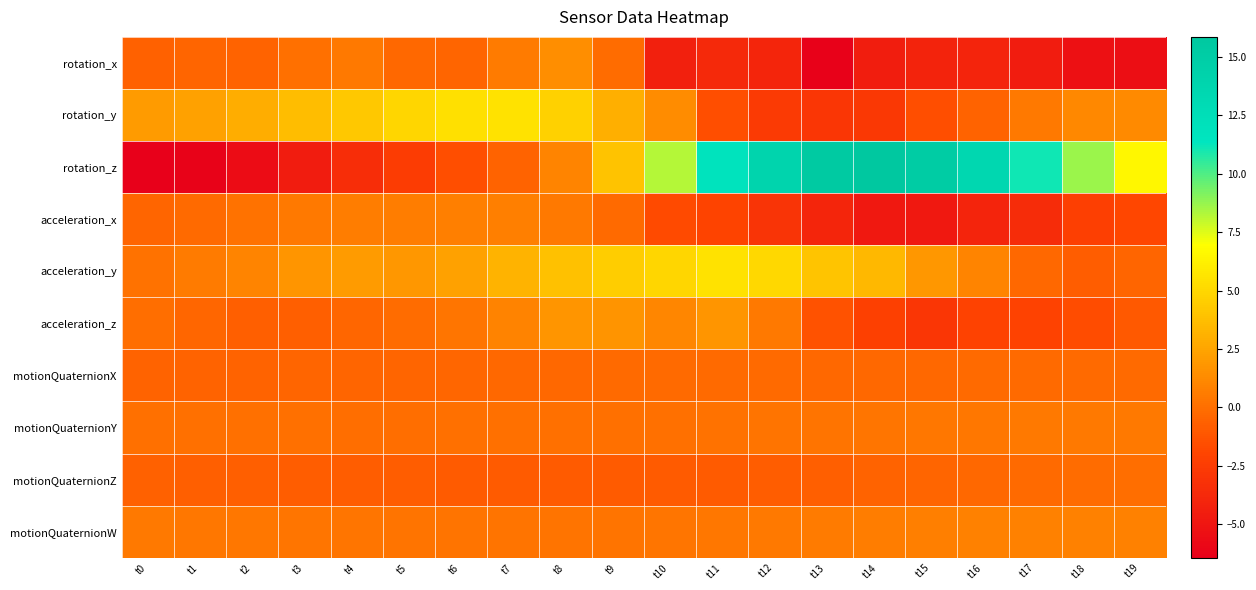

Reading right to left, list all the values displayed in this chart.

rotation_x: t19=-5.4	t18=-5.4	t17=-4.6	t16=-4.0	t15=-4.1	t14=-4.5	t13=-6.3	t12=-3.9	t11=-3.7	t10=-4.3	t9=-0.1	t8=1.4	t7=0.6	t6=-0.5	t5=-0.3	t4=0.5	t3=0.0	t2=-0.6	t1=-0.4	t0=-0.7
rotation_y: t19=1.2	t18=1.2	t17=0.5	t16=-0.6	t15=-1.5	t14=-2.8	t13=-2.9	t12=-2.7	t11=-1.5	t10=1.3	t9=3.1	t8=4.7	t7=5.6	t6=5.5	t5=4.9	t4=4.3	t3=3.7	t2=3.0	t1=2.3	t0=2.1
rotation_z: t19=6.6	t18=8.6	t17=11.1	t16=13.6	t15=15.2	t14=15.9	t13=15.5	t12=13.9	t11=11.8	t10=8.2	t9=4.0	t8=1.0	t7=-0.6	t6=-1.5	t5=-2.5	t4=-3.4	t3=-4.5	t2=-5.6	t1=-6.3	t0=-6.4
acceleration_x: t19=-1.9	t18=-2.3	t17=-3.5	t16=-4.1	t15=-4.8	t14=-4.8	t13=-4.0	t12=-3.0	t11=-2.0	t10=-1.7	t9=-0.2	t8=0.5	t7=0.7	t6=0.7	t5=0.7	t4=0.6	t3=0.5	t2=0.2	t1=-0.2	t0=-0.4
acceleration_y: t19=-0.5	t18=-0.8	t17=-0.3	t16=1.0	t15=1.9	t14=3.4	t13=4.0	t12=5.0	t11=5.5	t10=4.9	t9=4.5	t8=3.8	t7=3.2	t6=2.3	t5=1.9	t4=2.0	t3=1.8	t2=1.0	t1=0.6	t0=0.1
acceleration_z: t19=-1.0	t18=-1.6	t17=-2.2	t16=-2.1	t15=-2.9	t14=-2.2	t13=-1.3	t12=0.5	t11=1.7	t10=1.1	t9=1.7	t8=1.8	t7=0.9	t6=0.3	t5=-0.2	t4=-0.4	t3=-0.7	t2=-0.7	t1=-0.4	t0=-0.1
motionQuaternionX: t19=-0.2	t18=-0.2	t17=-0.2	t16=-0.3	t15=-0.3	t14=-0.3	t13=-0.3	t12=-0.3	t11=-0.2	t10=-0.2	t9=-0.2	t8=-0.3	t7=-0.3	t6=-0.4	t5=-0.4	t4=-0.5	t3=-0.5	t2=-0.5	t1=-0.5	t0=-0.6
motionQuaternionY: t19=0.5	t18=0.5	t17=0.4	t16=0.4	t15=0.4	t14=0.3	t13=0.2	t12=0.2	t11=0.1	t10=0.1	t9=0.0	t8=0.0	t7=0.0	t6=0.0	t5=0.0	t4=0.0	t3=0.0	t2=0.0	t1=0.0	t0=0.1
motionQuaternionZ: t19=-0.0	t18=-0.1	t17=-0.2	t16=-0.3	t15=-0.4	t14=-0.6	t13=-0.7	t12=-0.8	t11=-0.9	t10=-0.9	t9=-0.9	t8=-0.9	t7=-0.9	t6=-0.9	t5=-0.9	t4=-0.8	t3=-0.8	t2=-0.8	t1=-0.7	t0=-0.7
motionQuaternionW: t19=0.8	t18=0.8	t17=0.8	t16=0.8	t15=0.8	t14=0.7	t13=0.6	t12=0.5	t11=0.4	t10=0.3	t9=0.3	t8=0.2	t7=0.2	t6=0.2	t5=0.3	t4=0.3	t3=0.3	t2=0.4	t1=0.4	t0=0.5